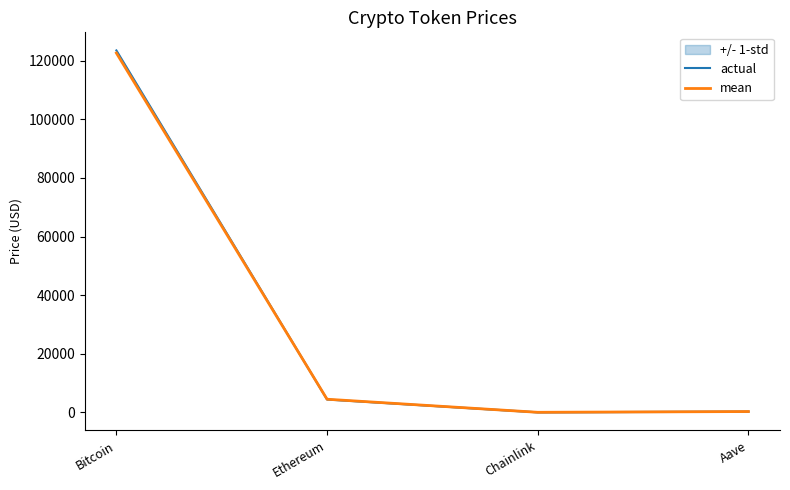

Rank the series at Bitcoin from highest to lowest value.

actual, mean